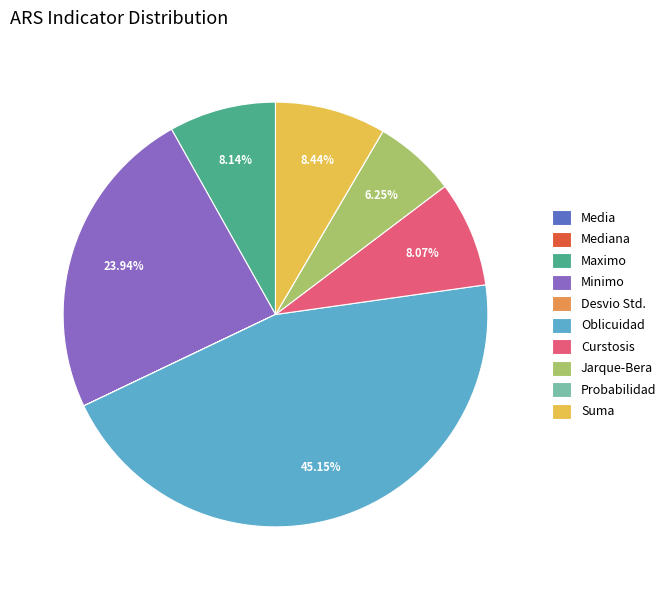

What is the largest slice in the pie chart?

Oblicuidad